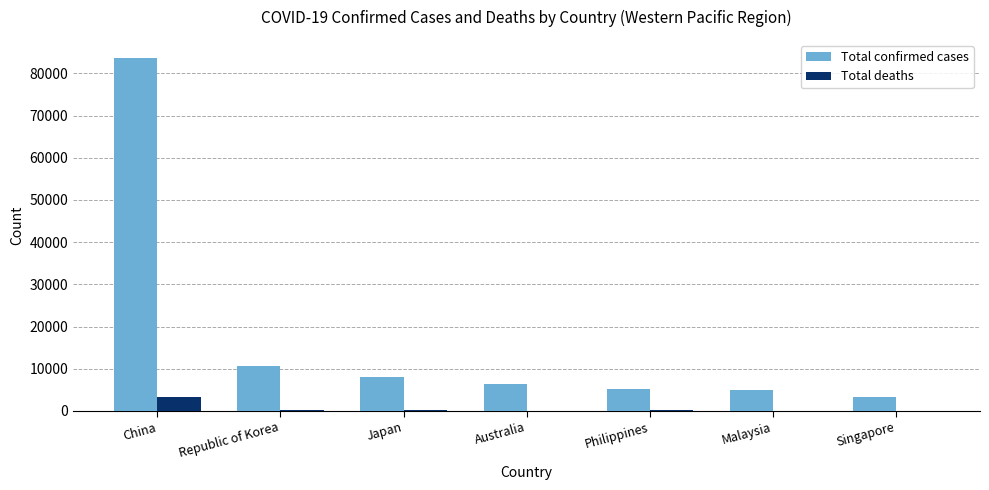

What value does the Total confirmed cases series have at Australia, to the nearest 10?

6420